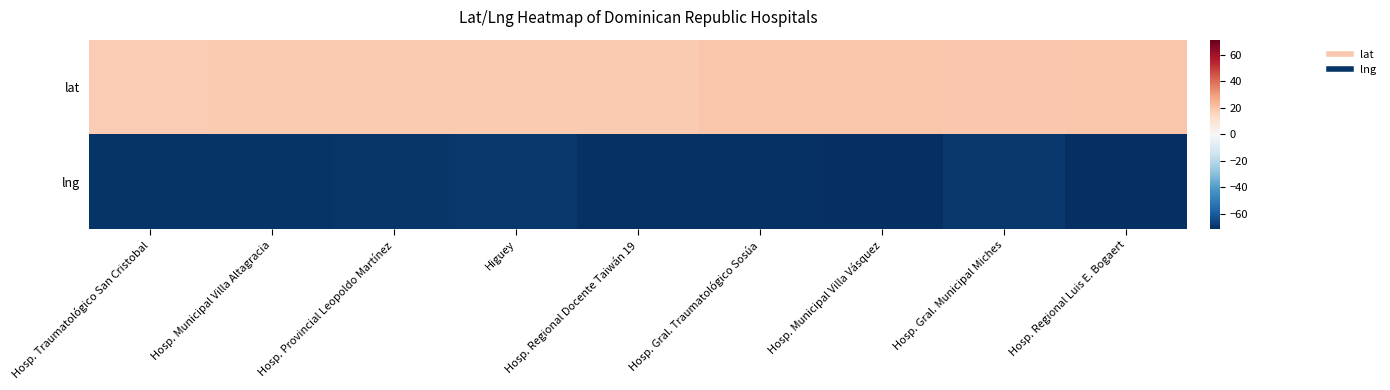

Rank the series by their average value, from highest to lowest.

lat, lng